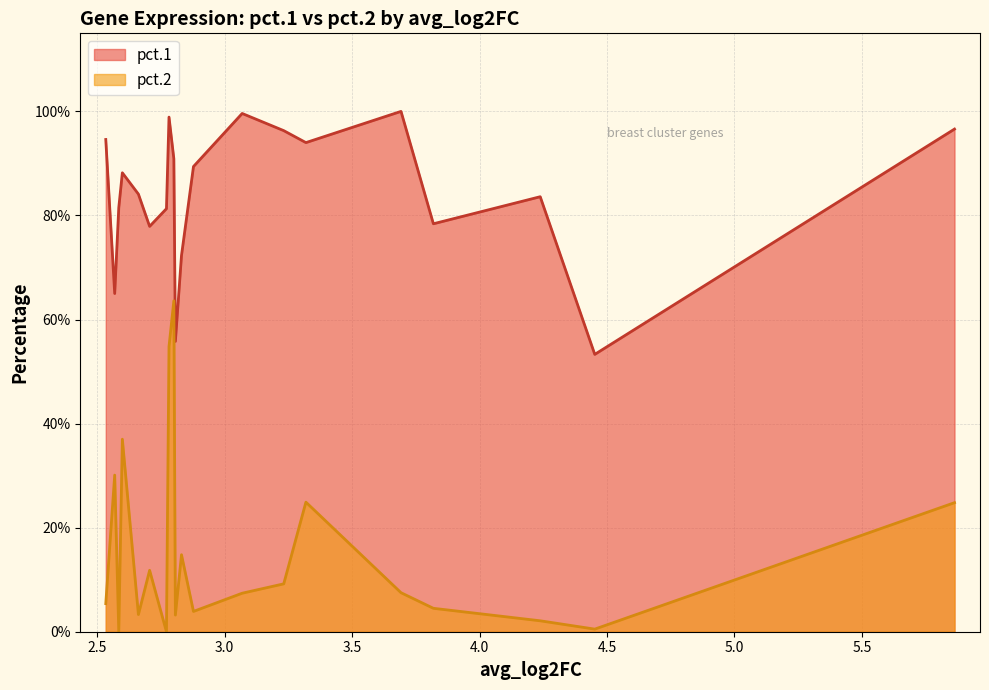

What is the highest value of the pct.2 series?

0.6